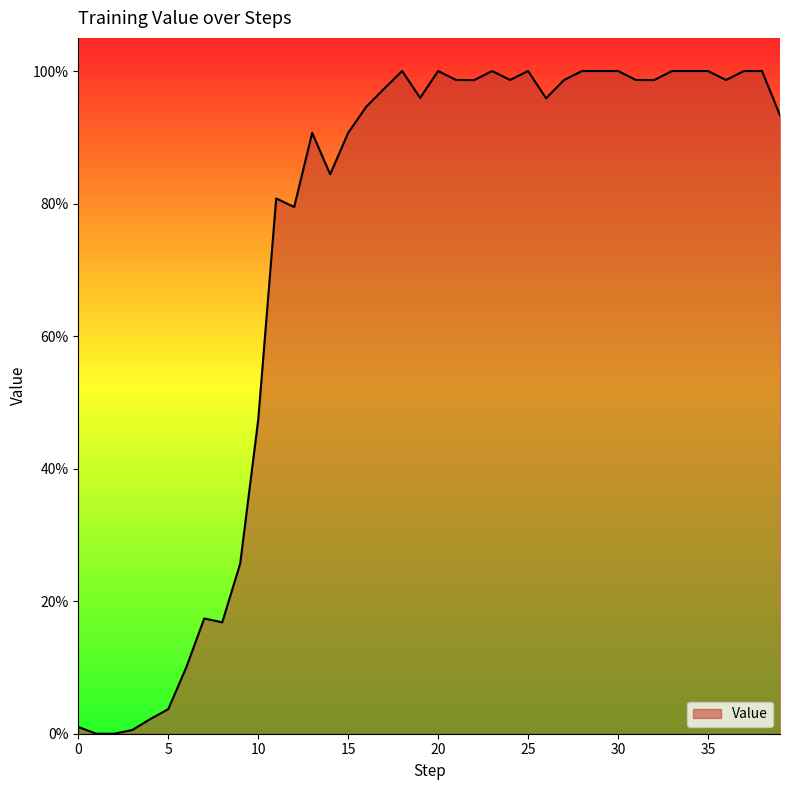

Does the chart display data point markers on the line(s)?

No